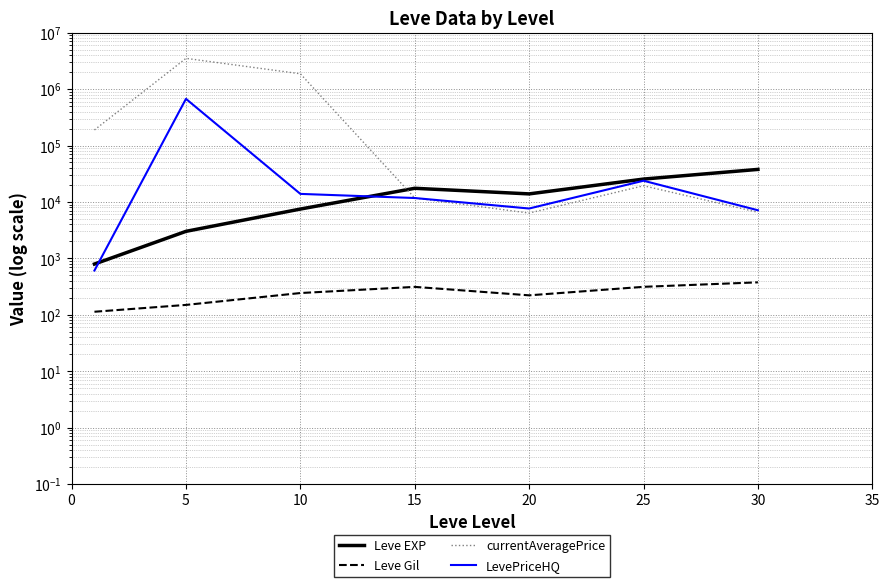

The Leve EXP series shows 37715.0 at 30. True or false?

True